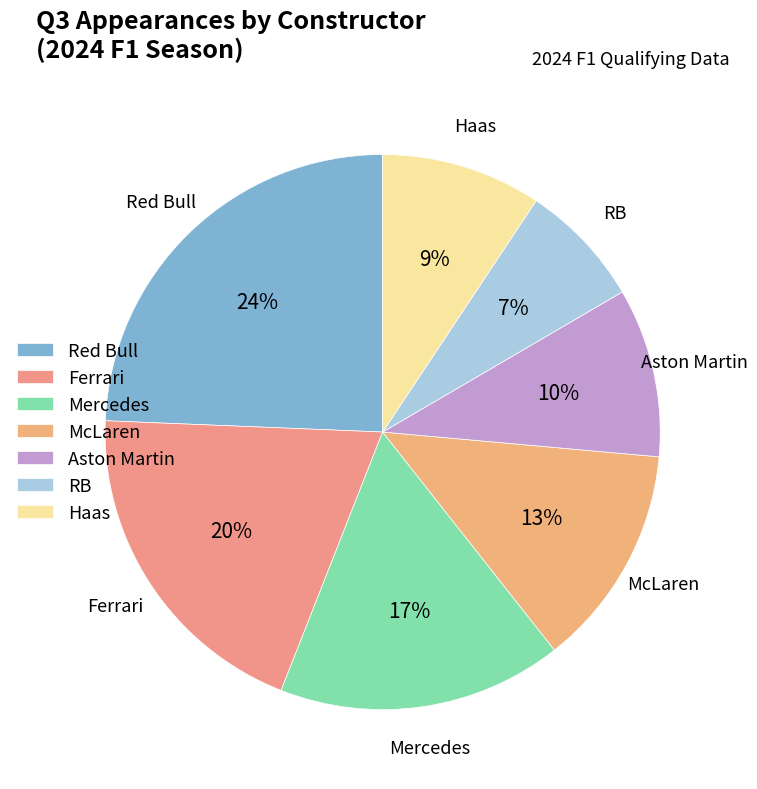

To the nearest percent, what percentage of the pie is Mercedes?

17%